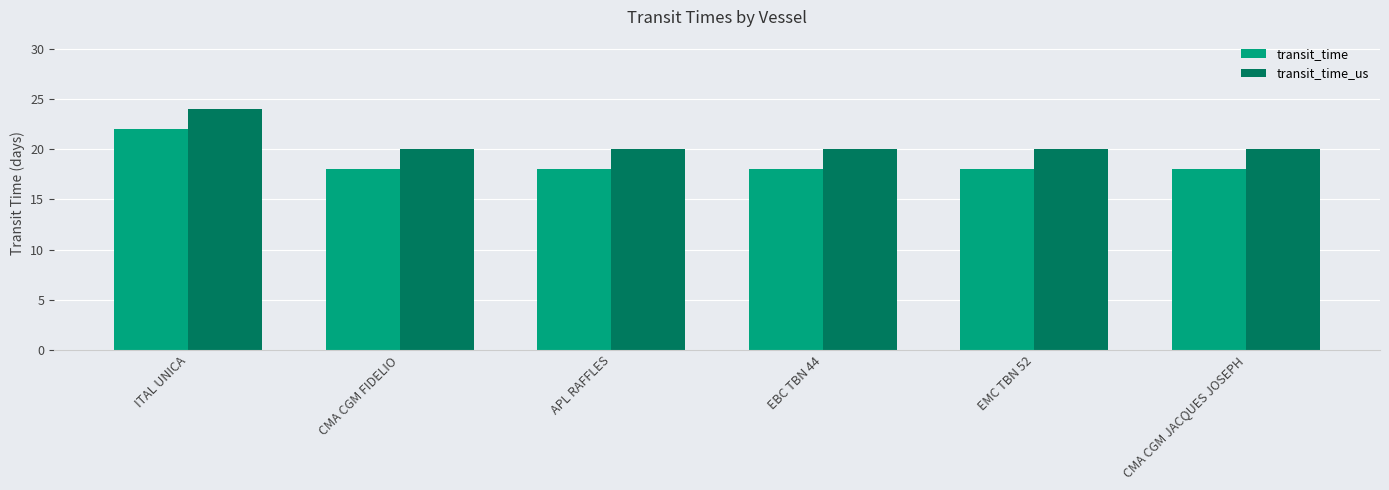

The transit_time series shows 18 at CMA CGM JACQUES JOSEPH. True or false?

True